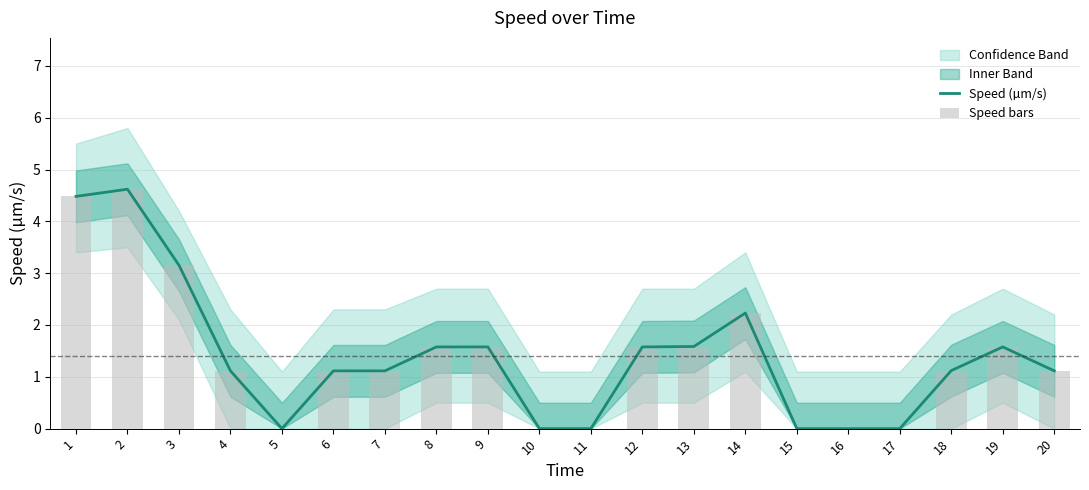

Is the value of Speed (µm/s) at 17 greater than the value of Speed bars at 14?

No